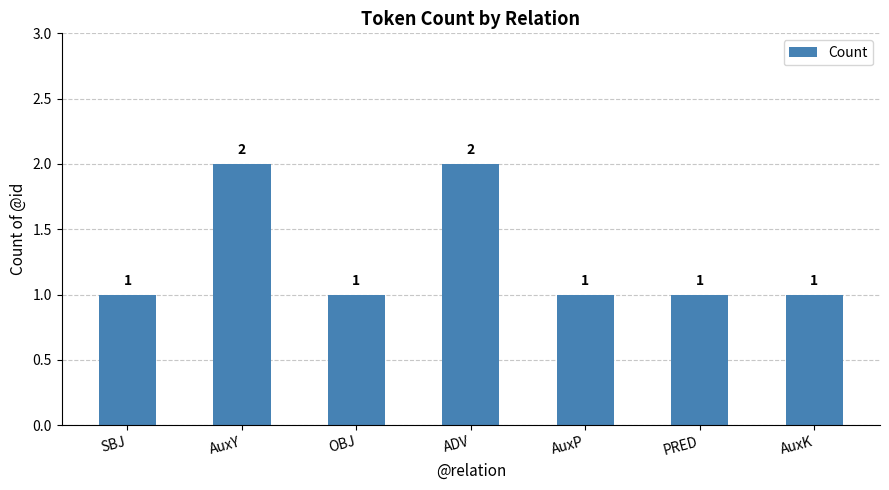

Reading left to right, extract all data points from this chart.

SBJ=1	AuxY=2	OBJ=1	ADV=2	AuxP=1	PRED=1	AuxK=1